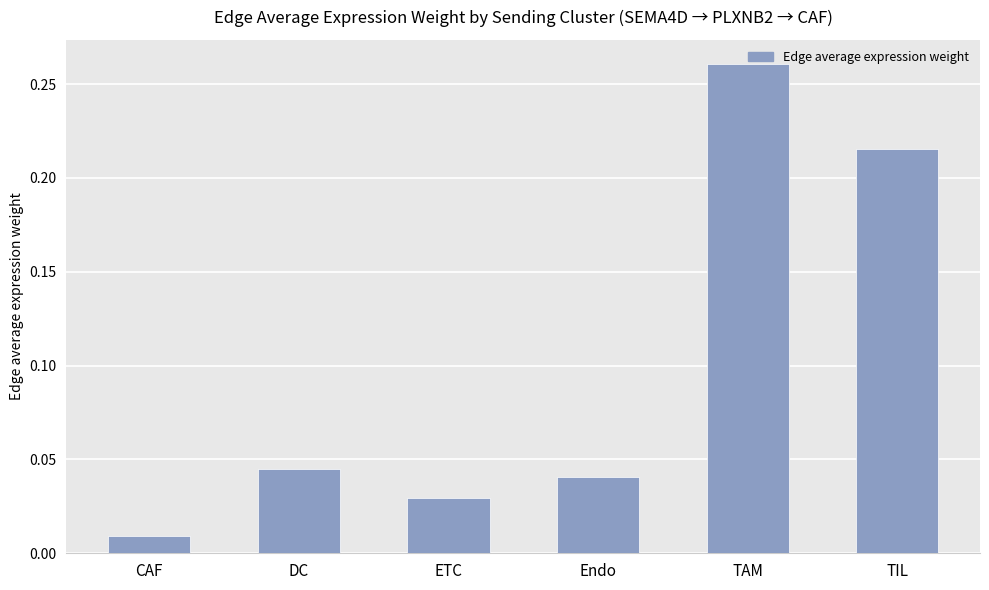

At which label is the value closest to 0?

CAF